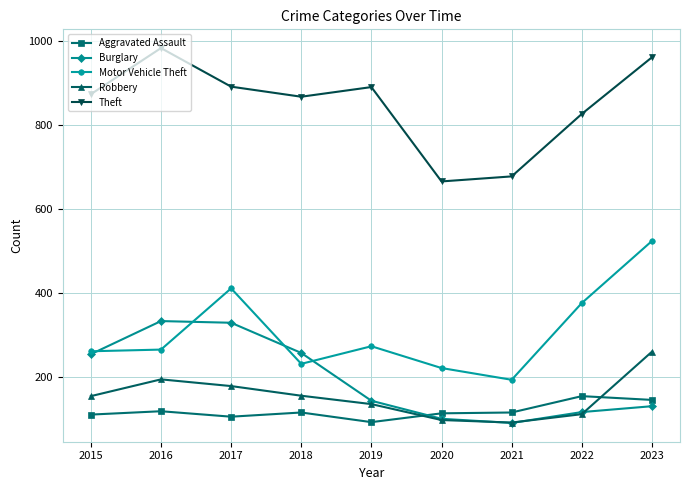

List the series in order of their peak value, highest first.

Theft, Motor Vehicle Theft, Burglary, Robbery, Aggravated Assault